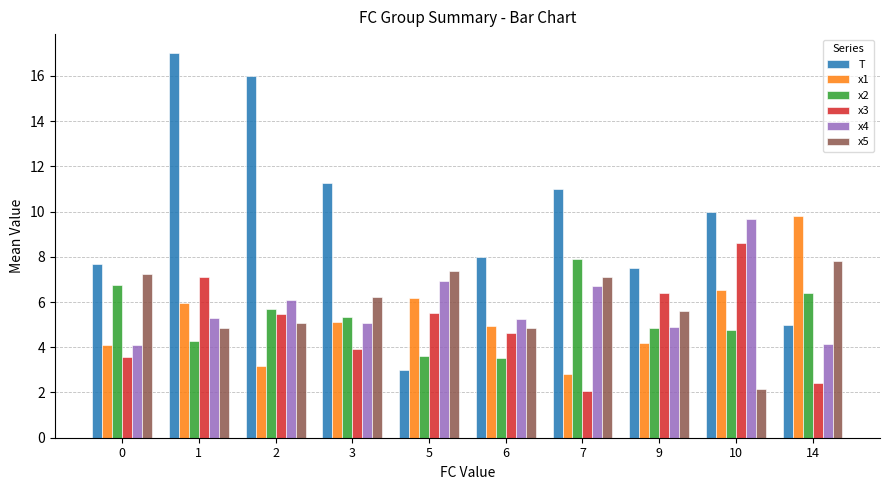

Which series has the largest range (max minus min)?

T